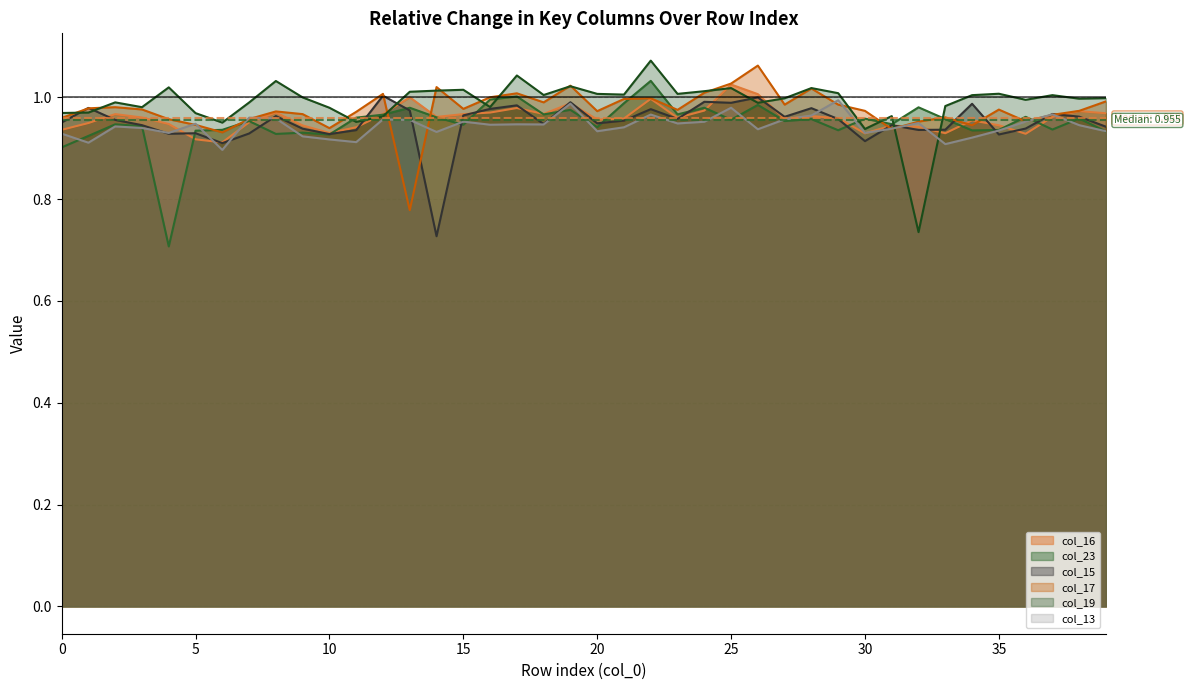

Rank the series by their maximum value, from highest to lowest.

col_19, col_17, col_23, col_16, col_15, col_13